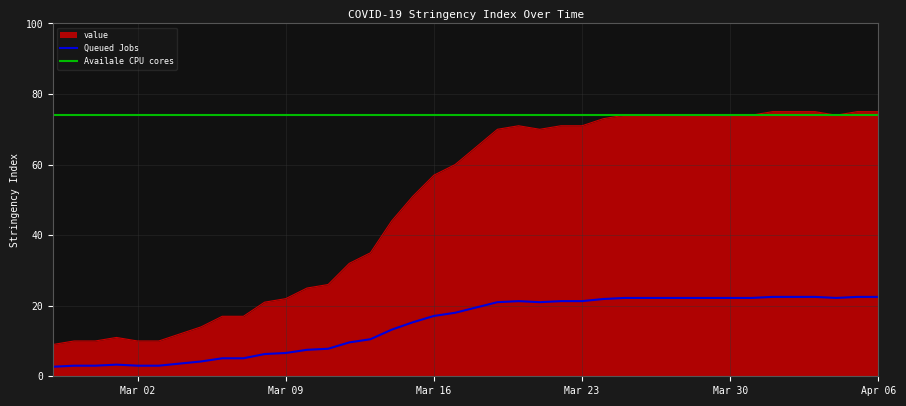

What is the label of the 36th point from the left?

2020-04-02